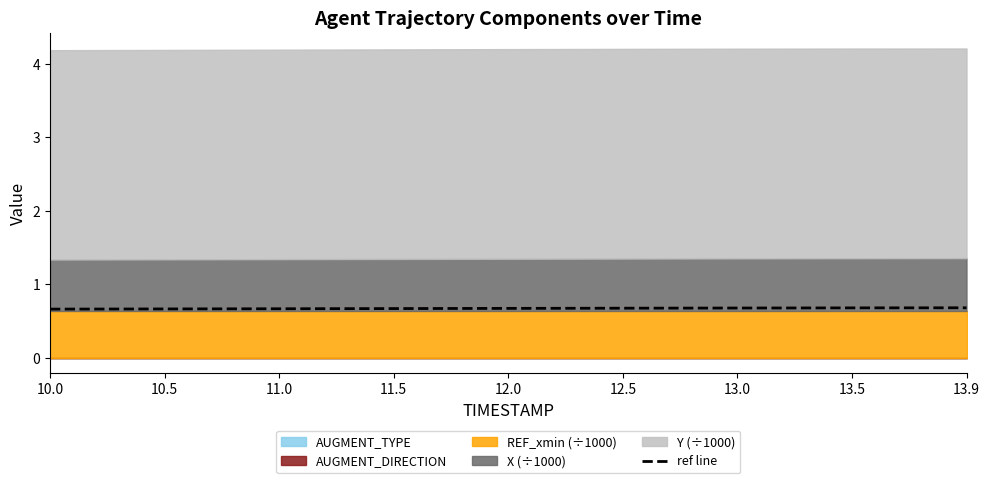

True or false: there are more than 1 points higher than both neighbors.

False